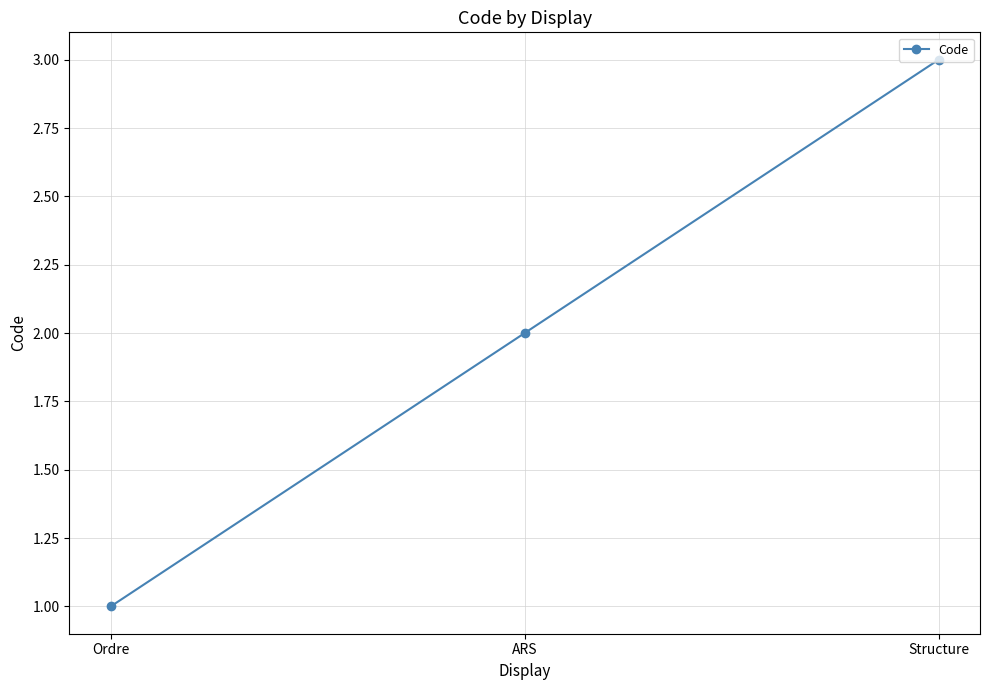

Read the value at Structure.

3